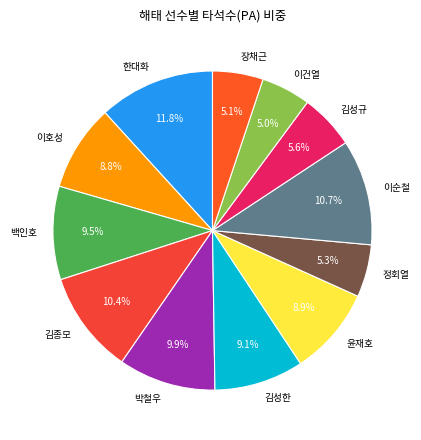

To the nearest percent, what is the average slice percentage?

8%